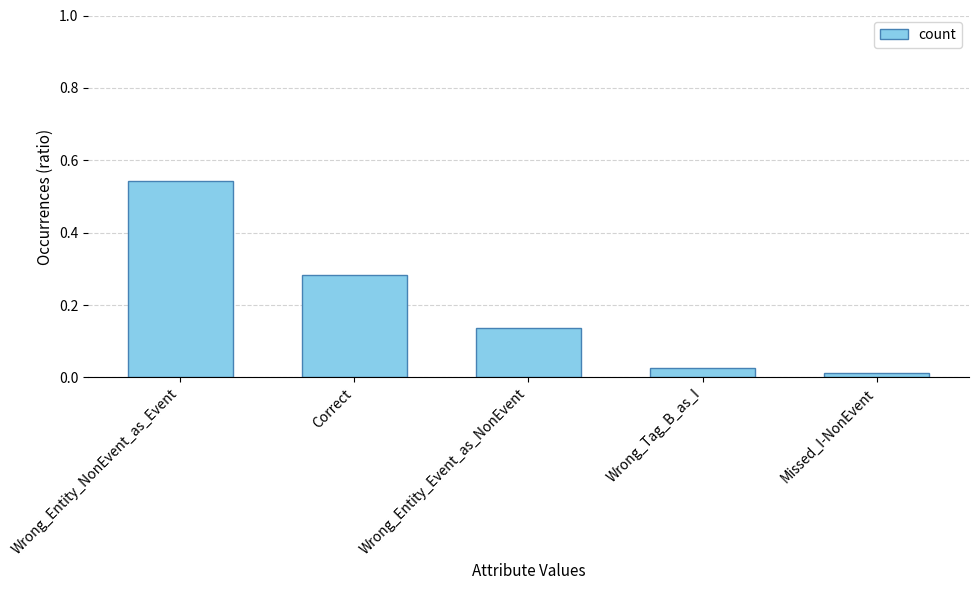

At which category does the chart reach its peak across all series?

Wrong_Entity_NonEvent_as_Event